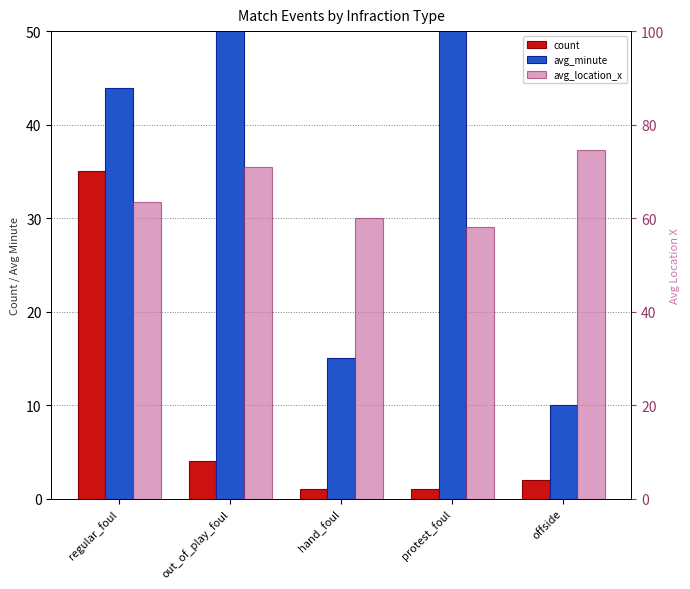

Rank the series by their maximum value, from highest to lowest.

avg_location_x, avg_minute, count